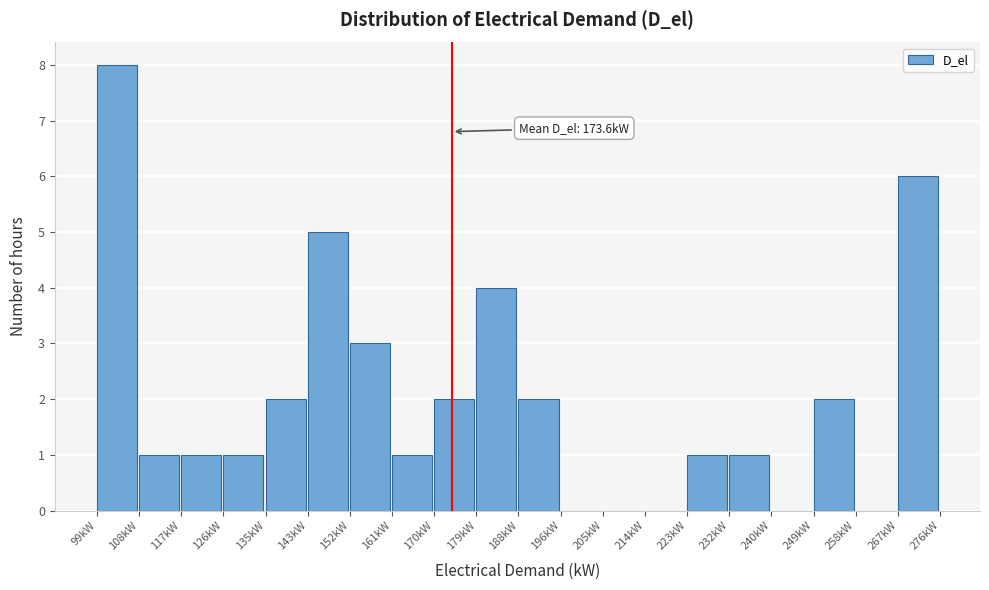

Over which range of the x-axis is the bar tallest?

99 to 108